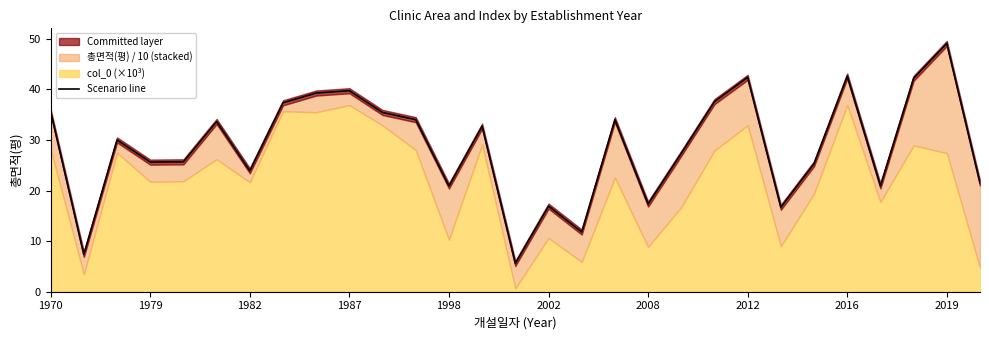

At which category does the chart reach its minimum across all series?

14